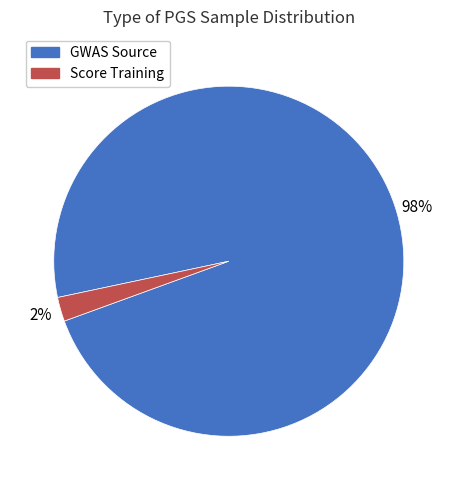

To the nearest percent, what is the difference between the largest and smallest slice percentages?

96%